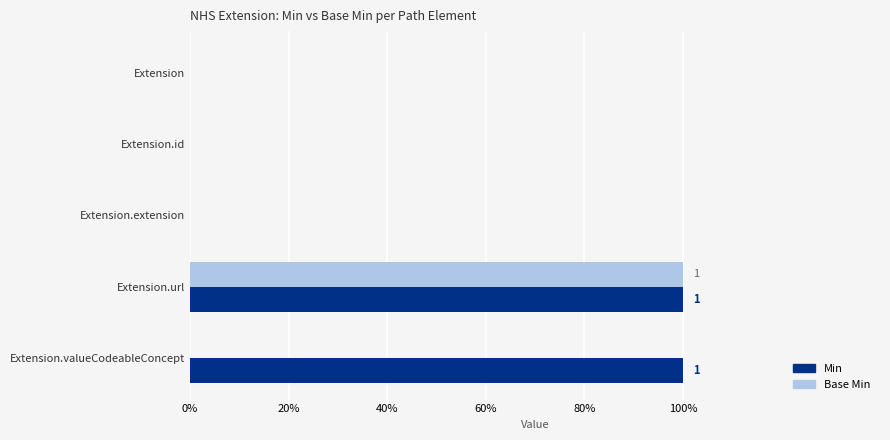

What are all the series names shown in the legend?

Min, Base Min